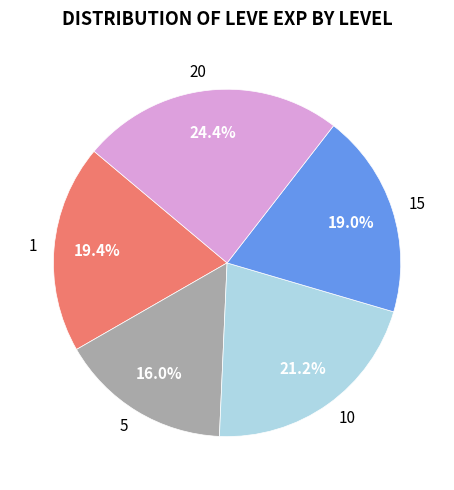

Between 10 and 15, which is larger?

10